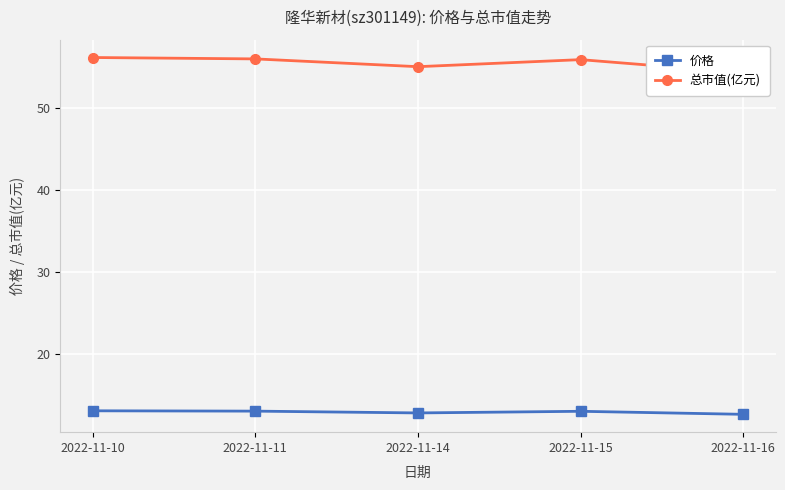

What is the difference between the maximum and minimum values in the 价格 series?

0.4